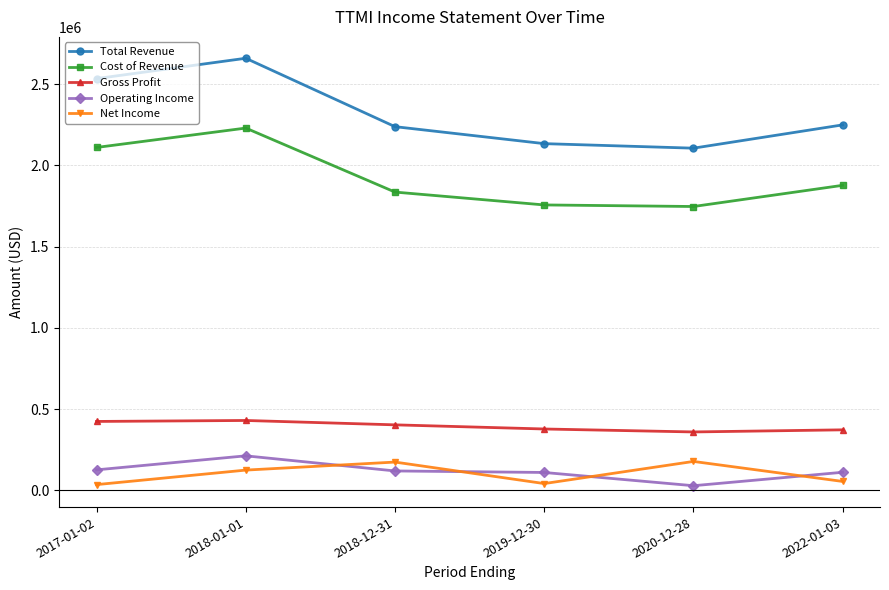

True or false: Cost of Revenue has a value of 2109700 at 2017-01-02.

True